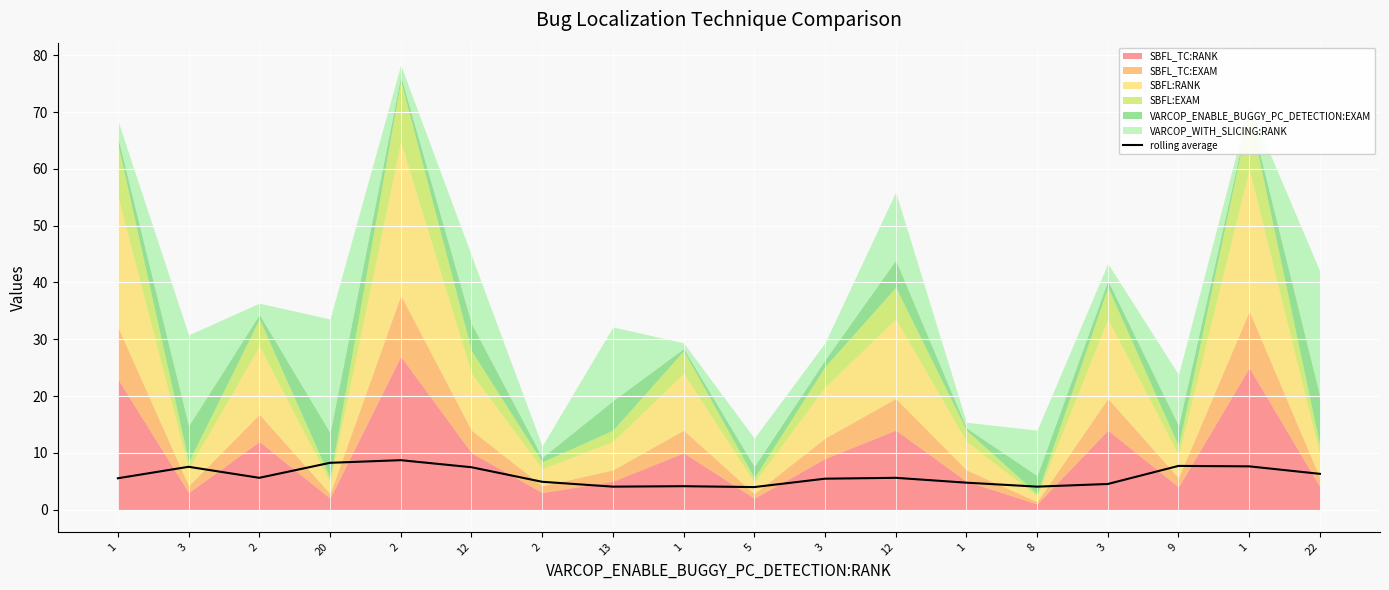

How many lines are shown in the chart?

1